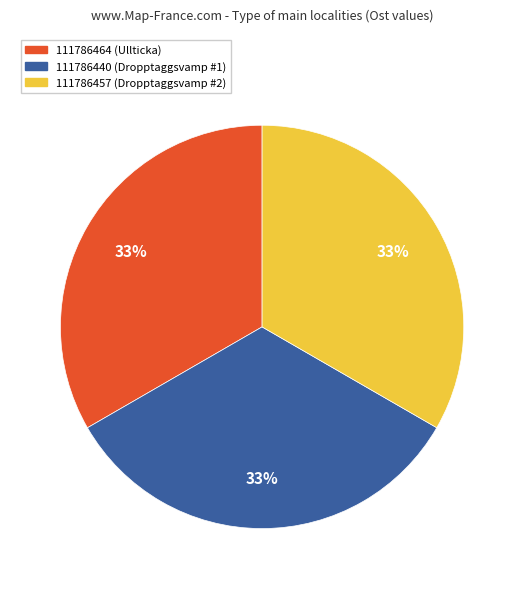

Approximately how many times larger is the value at 111786440 compared to 111786464?

1.0